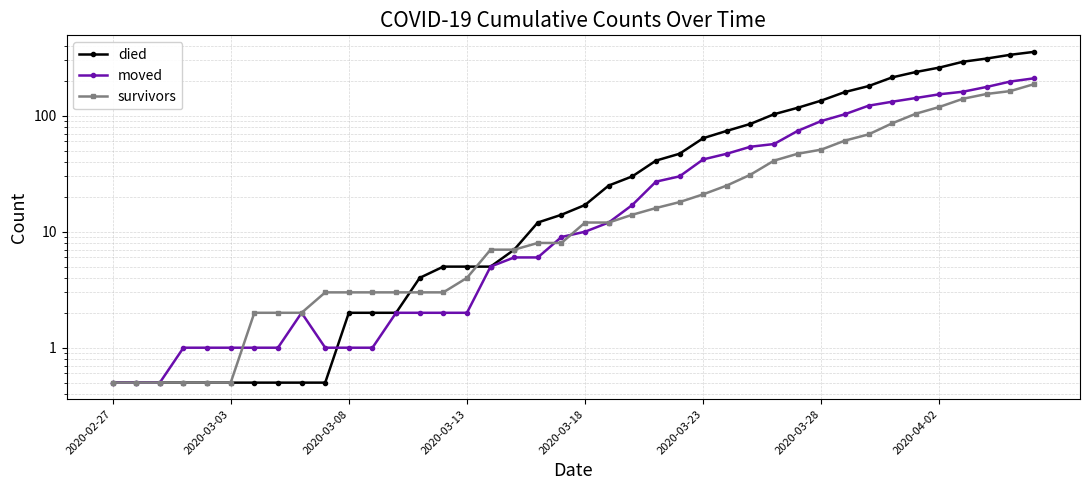

At how many categories does at least one series exceed 203?

7